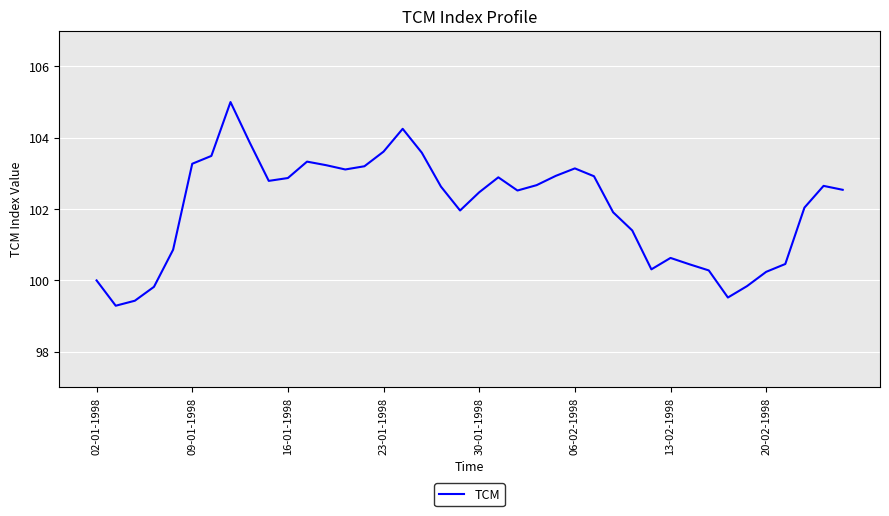

What is the greatest value displayed?

105.0